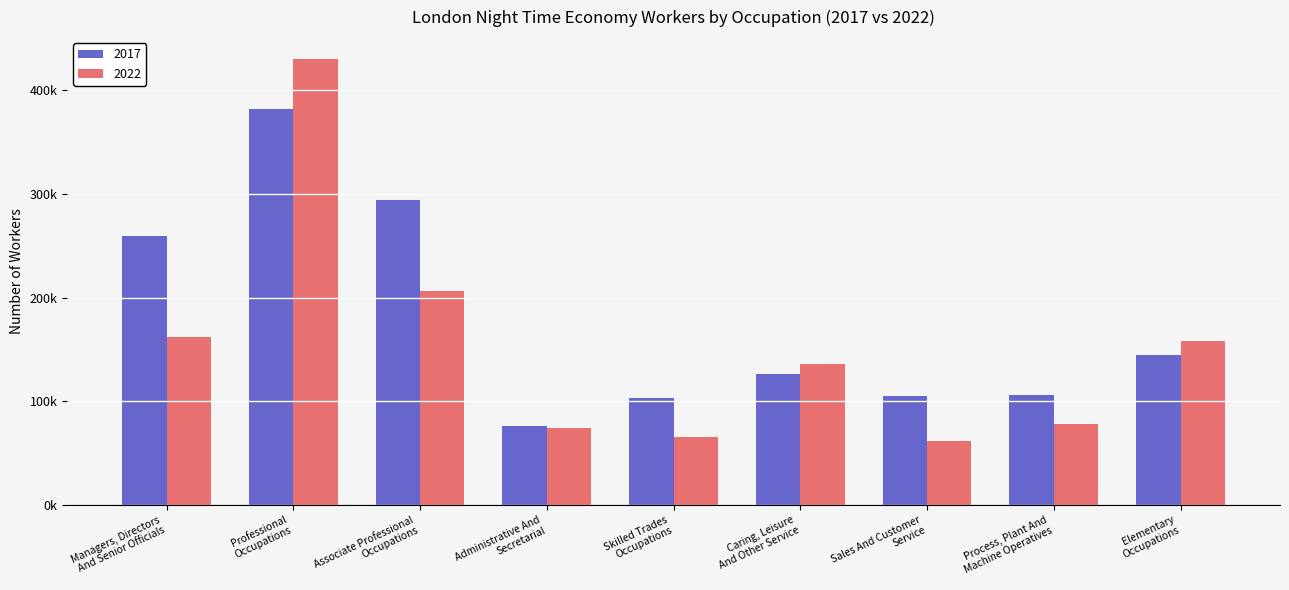

What is the label of the 4th bar from the left?

Administrative And
Secretarial